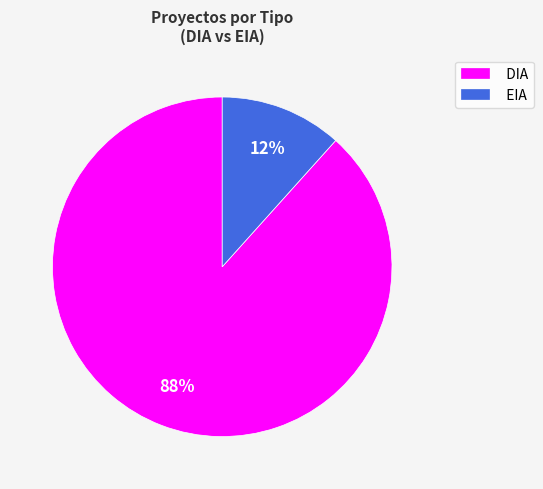

What percentage is the DIA slice, to the nearest percent?

88%